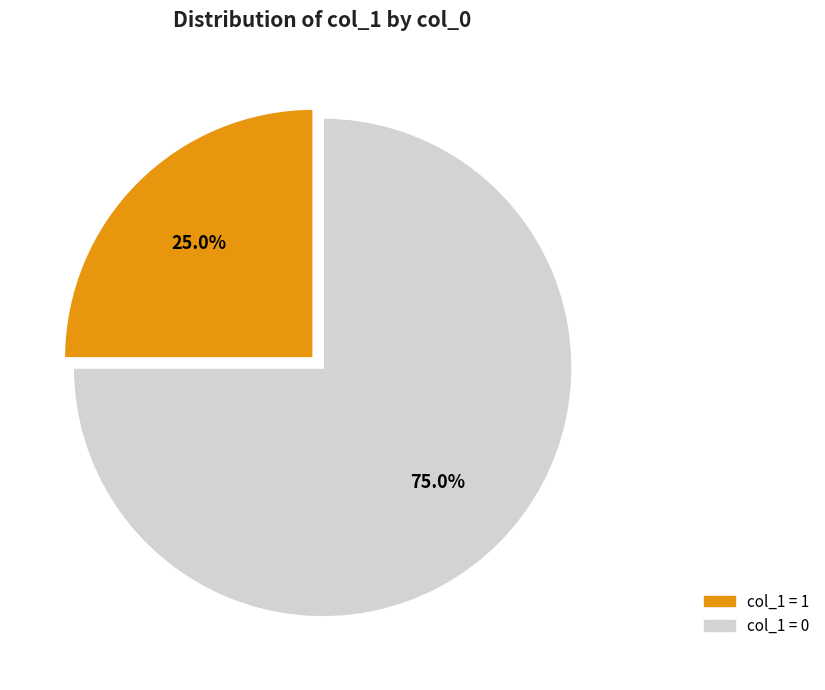

To the nearest percent, what is the difference between the largest and smallest slice percentages?

50%